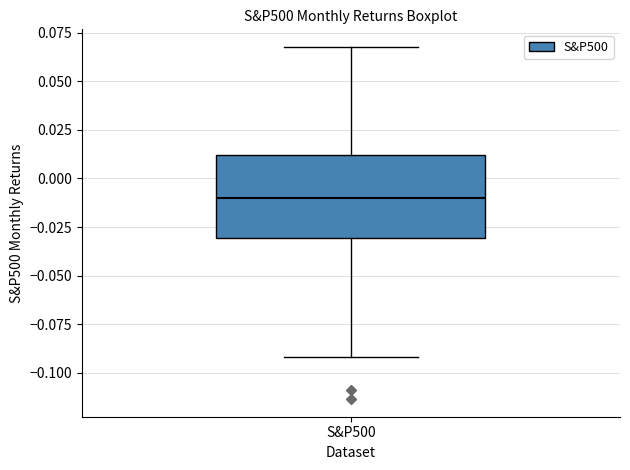

Where does the median line of the box for S&P500 sit on the y-axis? The values are not printed on the chart, so give them approximately, as read against the axis.

-0.01